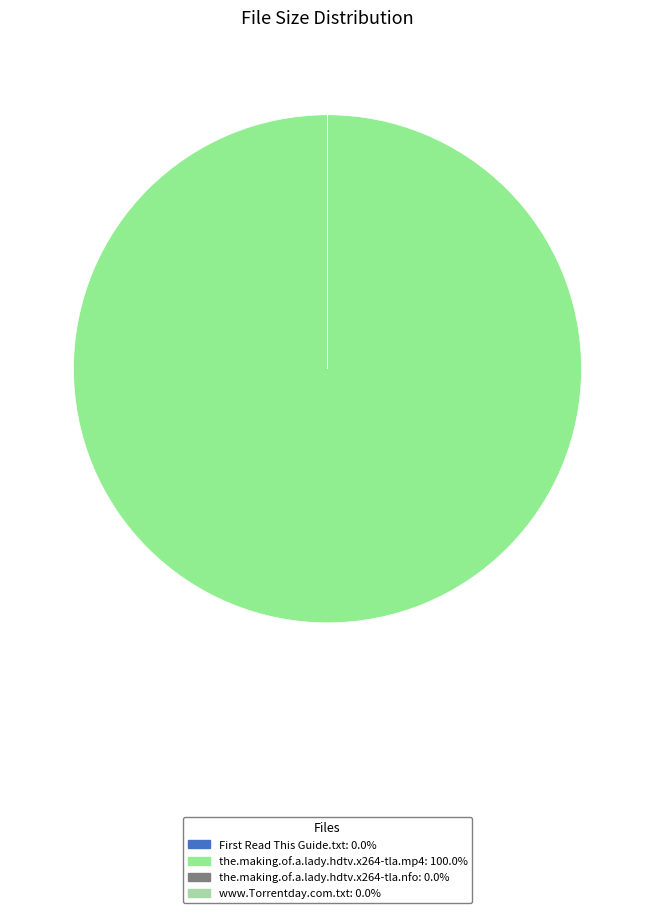

Does any single category account for the majority?

Yes